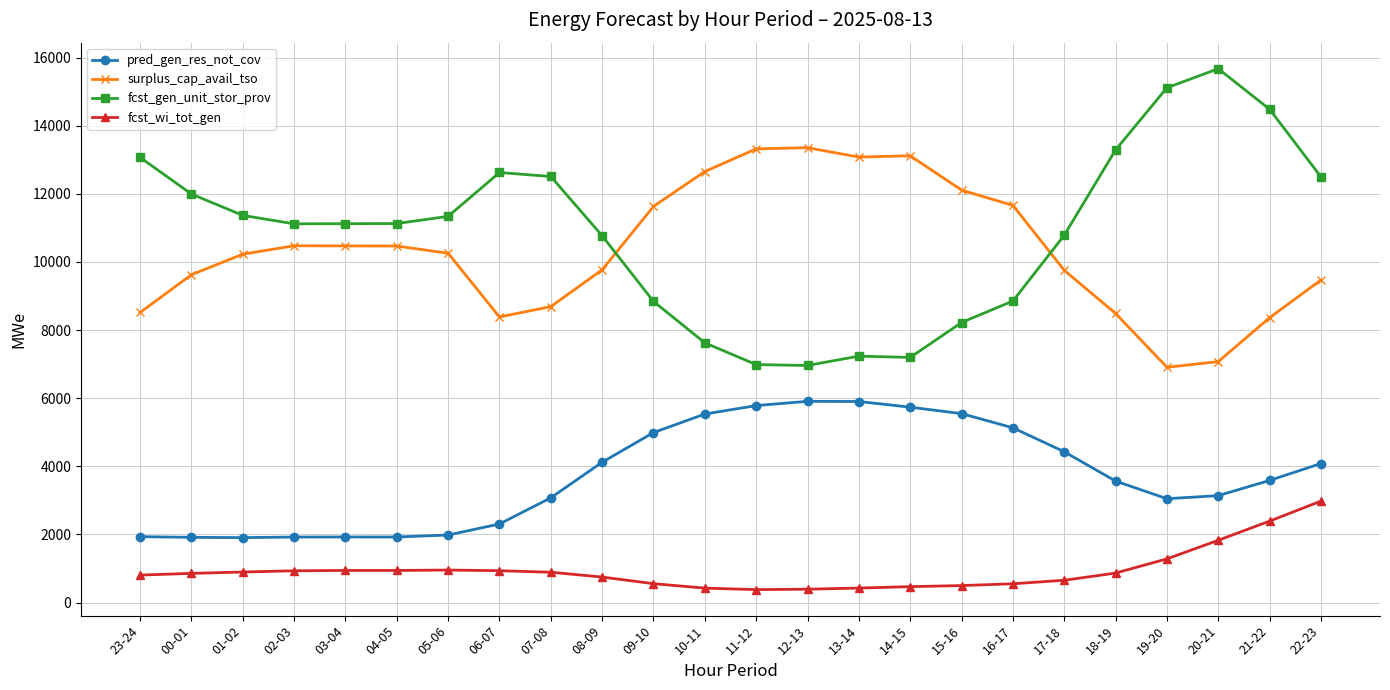

True or false: fcst_wi_tot_gen and pred_gen_res_not_cov cross at least once.

False